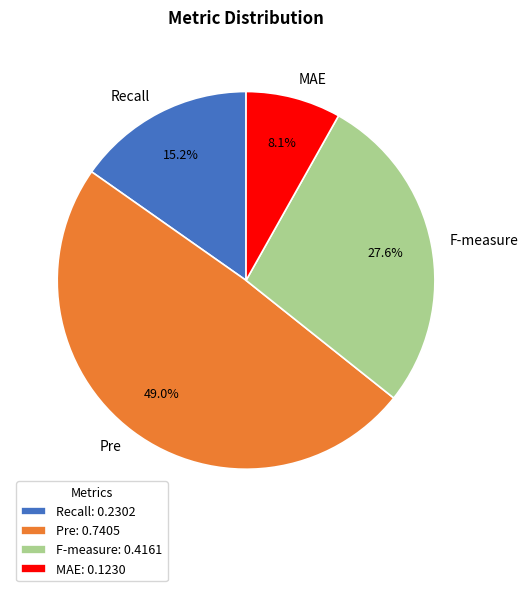

What portion of the pie excludes Recall?

84.8%